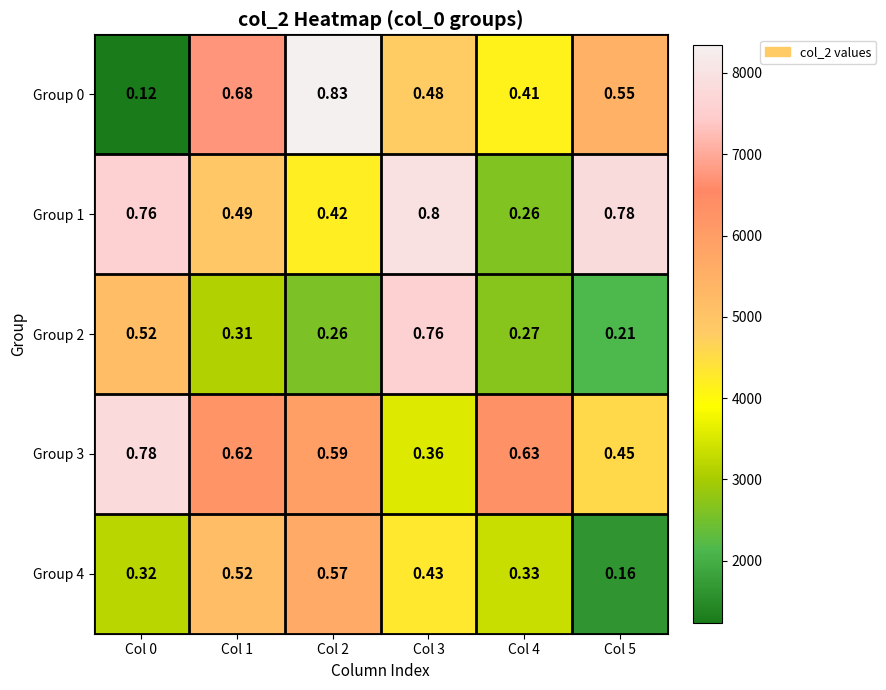

How many categories are shown in the chart?

6